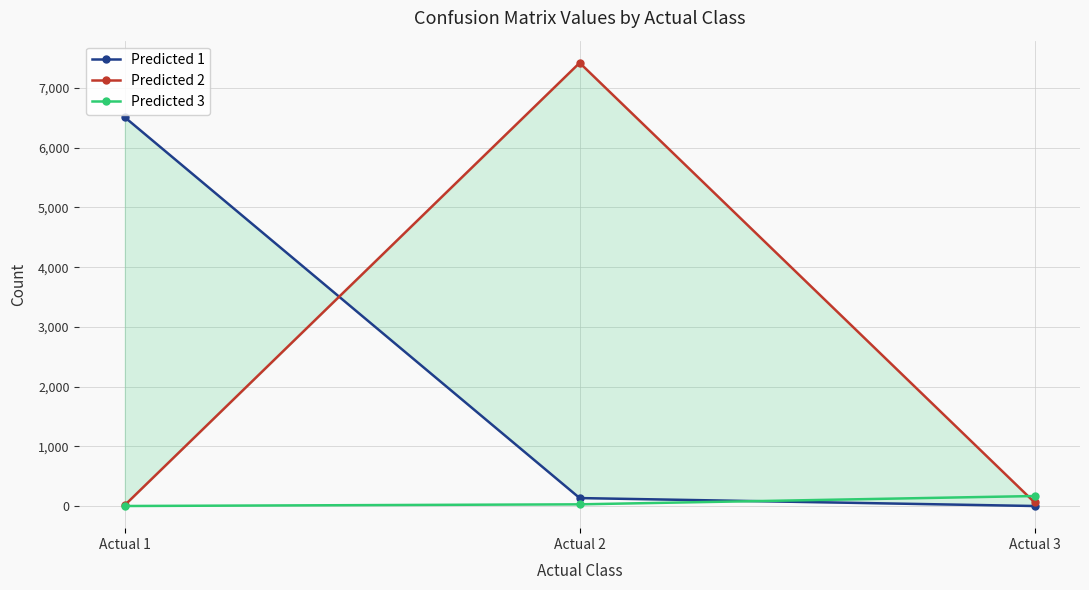

Where does the Predicted 1 series first go above 133?

Actual 1